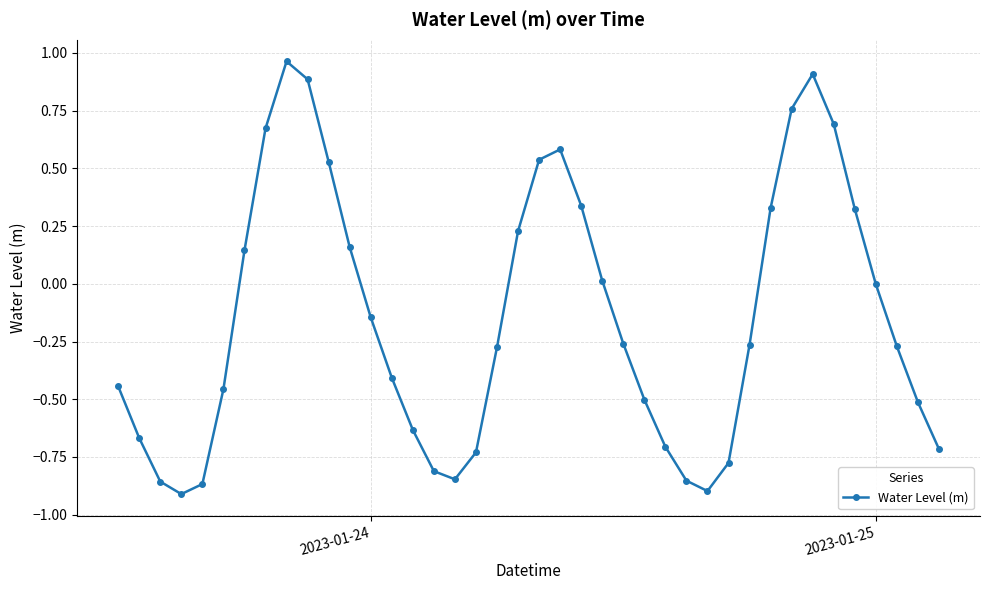

What is the difference between the second highest and minimum values?

1.8